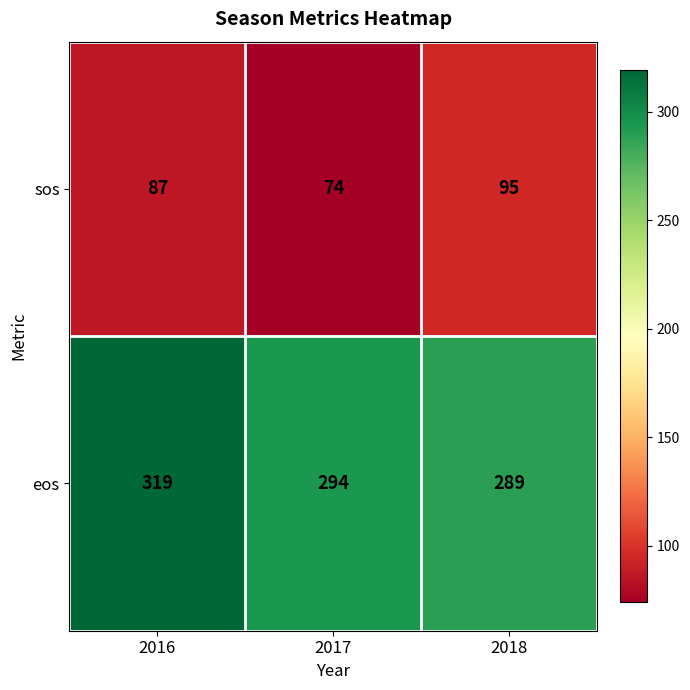

Reading left to right, list all the values displayed in this chart.

sos: 87	74	95
eos: 319	294	289